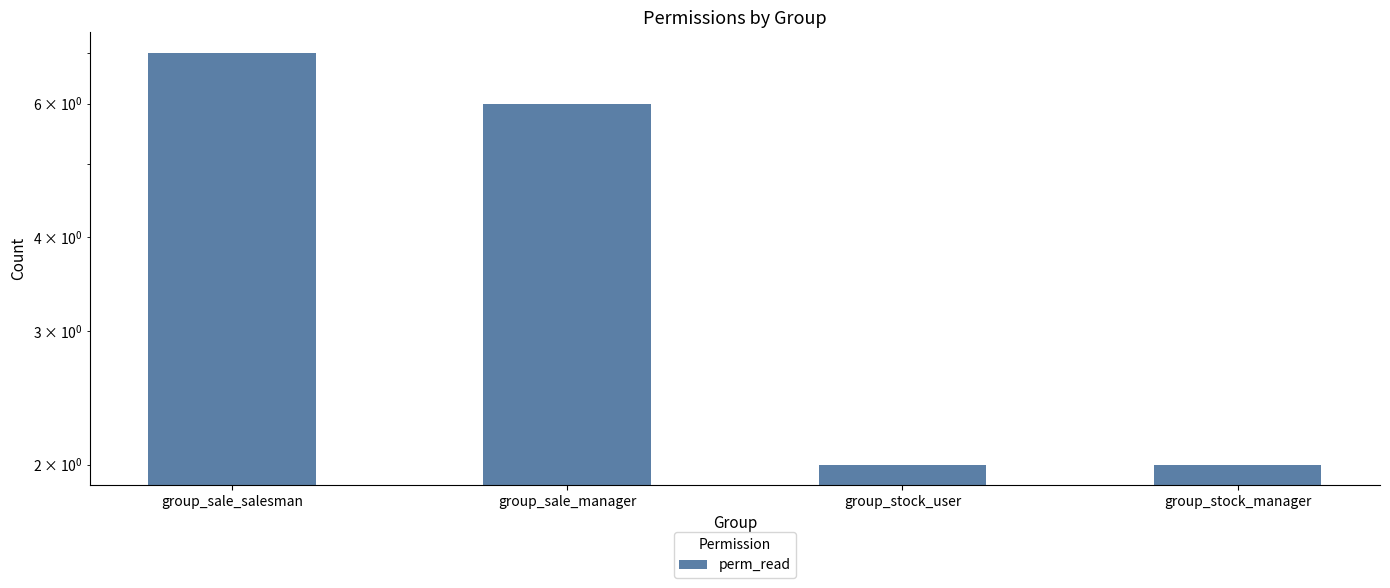

List the labels in order of value, largest first.

group_sale_salesman, group_sale_manager, group_stock_user, group_stock_manager